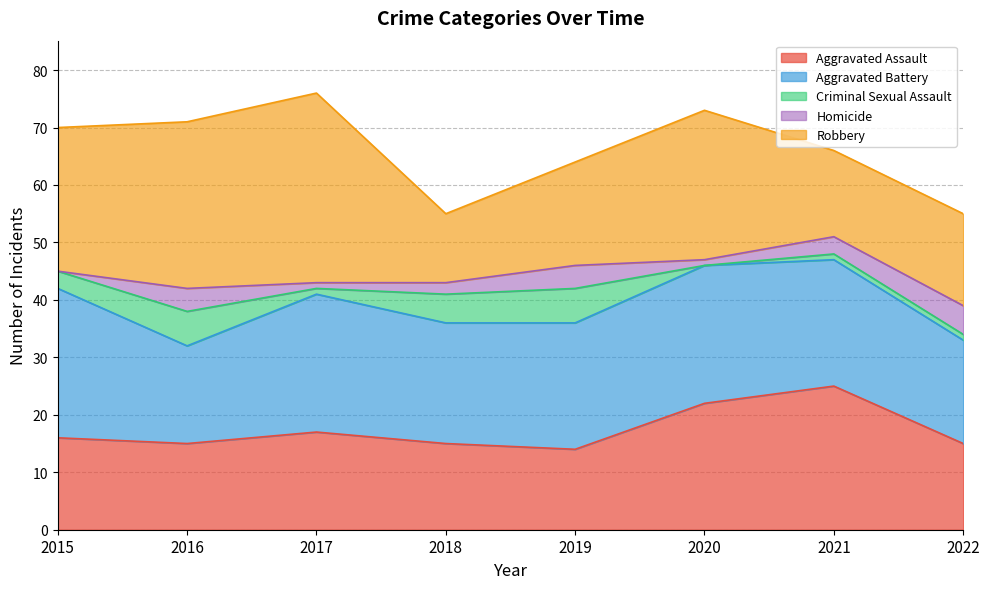

How many distinct data groups are displayed?

5